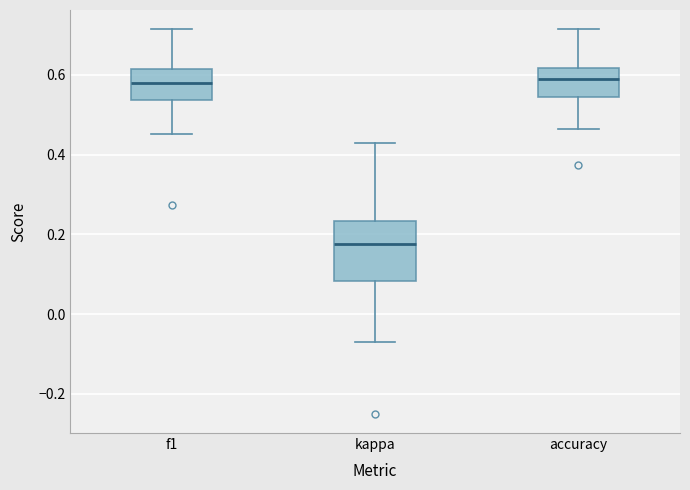

Which box is the tallest, from its lower edge to its upper edge?

kappa